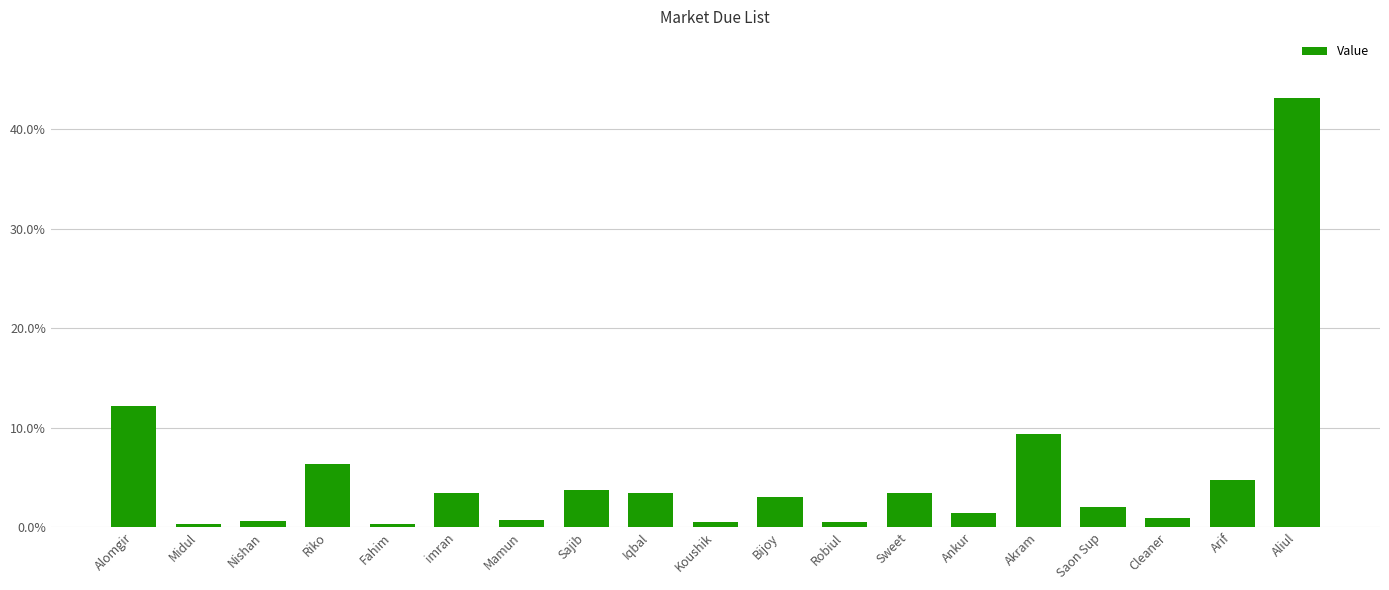

The value at Saon Sup is 0.0. True or false?

False